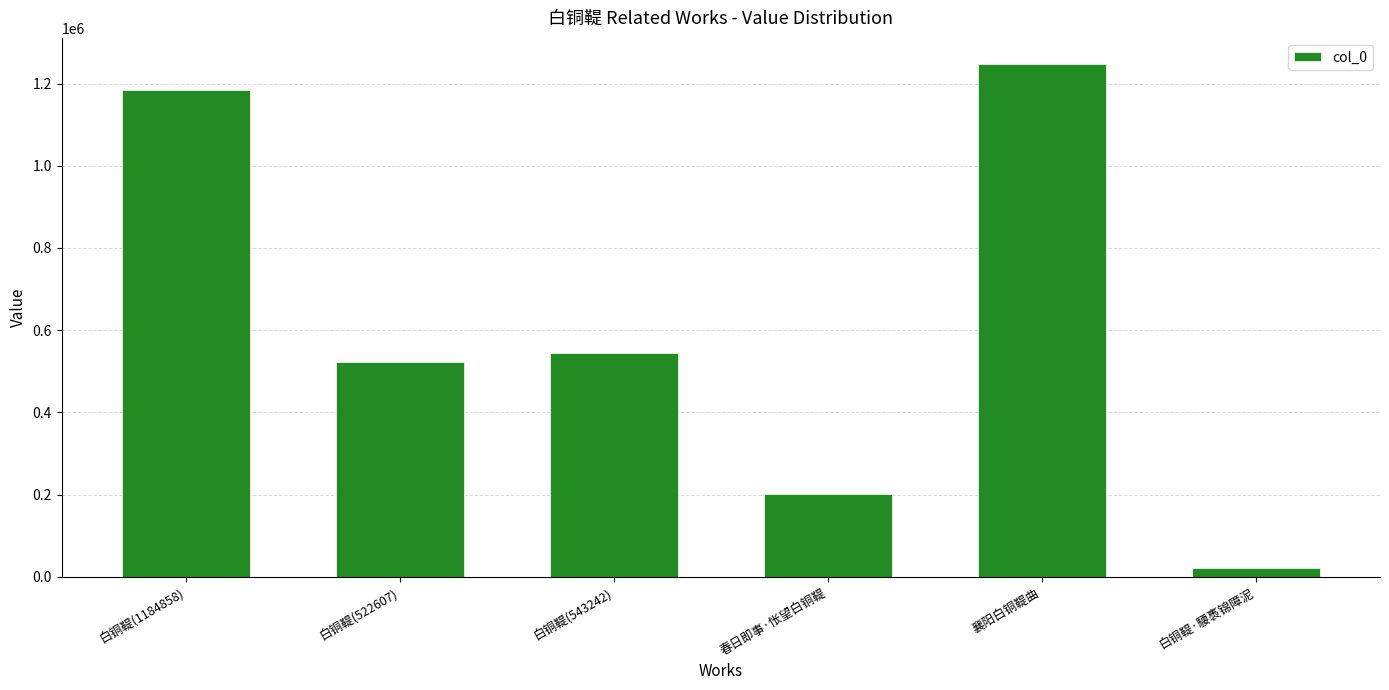

At which label does the data first exceed 543242?

白铜鞮(1184858)